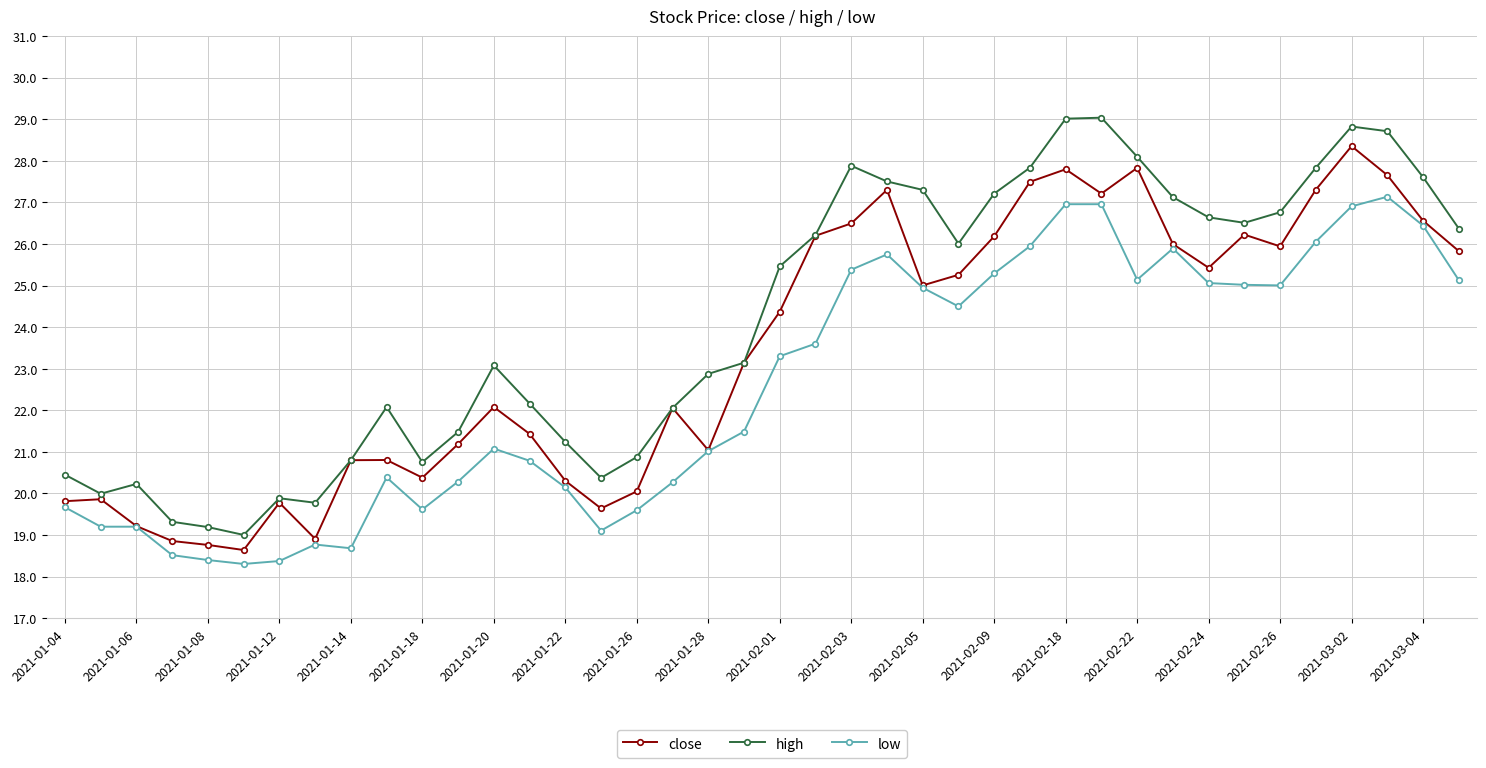

What is the value of the high point at the 1st from the left?

20.5